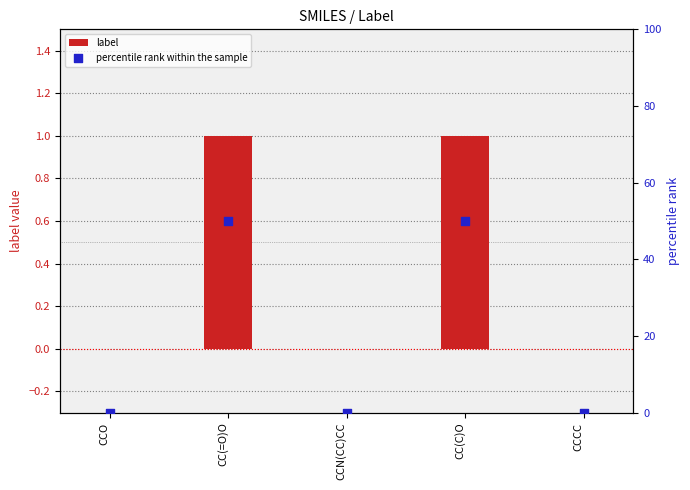

Which series contains the highest Y value?

percentile rank within the sample